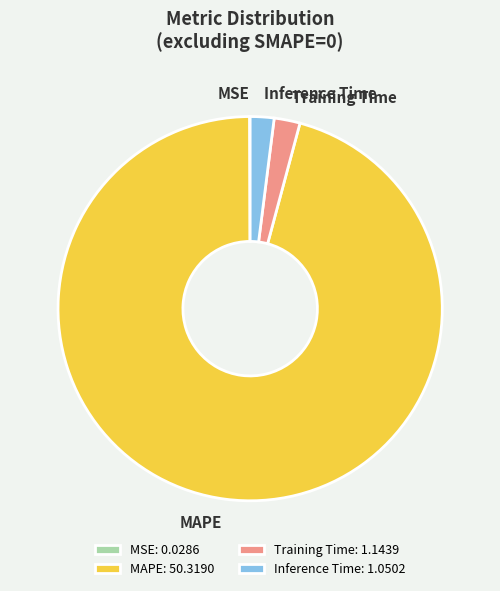

Is it true that Inference Time is 2% of the pie?

True